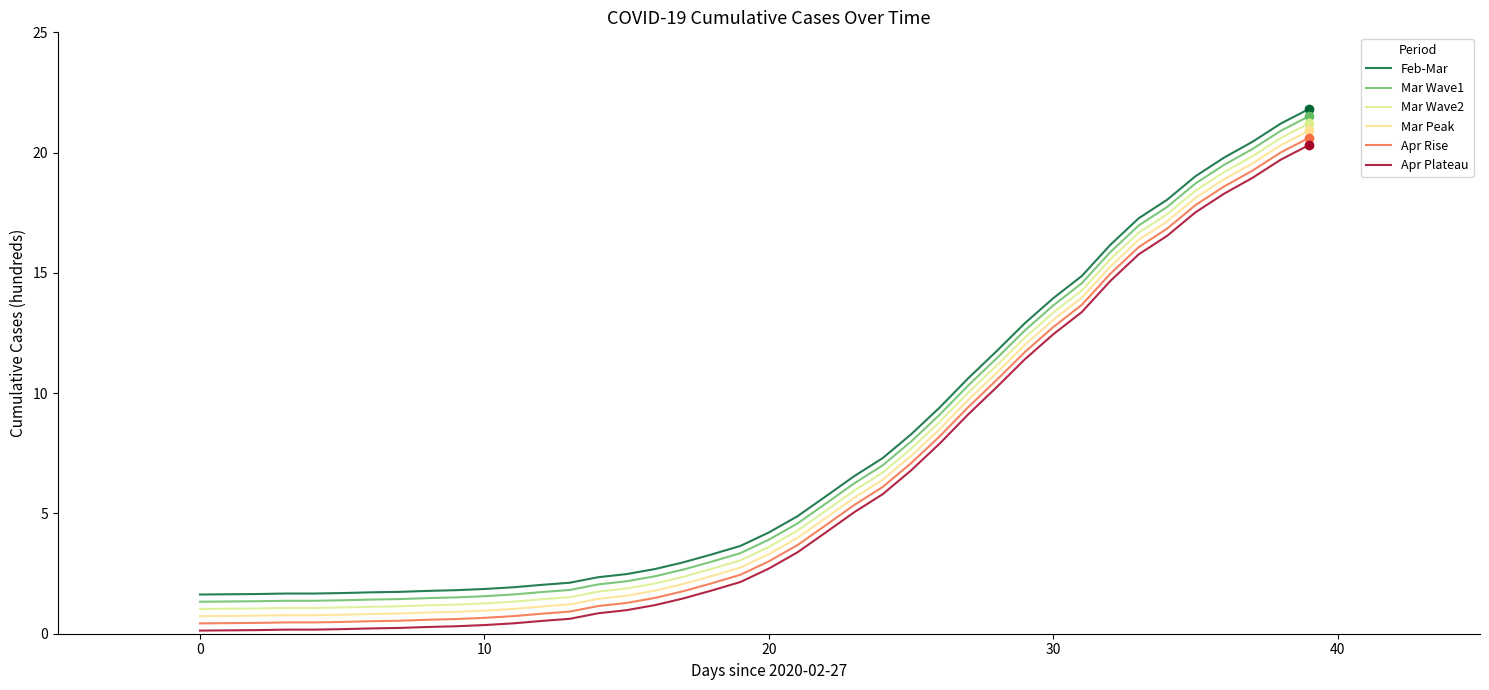

Rank the series by their average value, from highest to lowest.

Feb-Mar, Mar Wave1, Mar Wave2, Mar Peak, Apr Rise, Apr Plateau